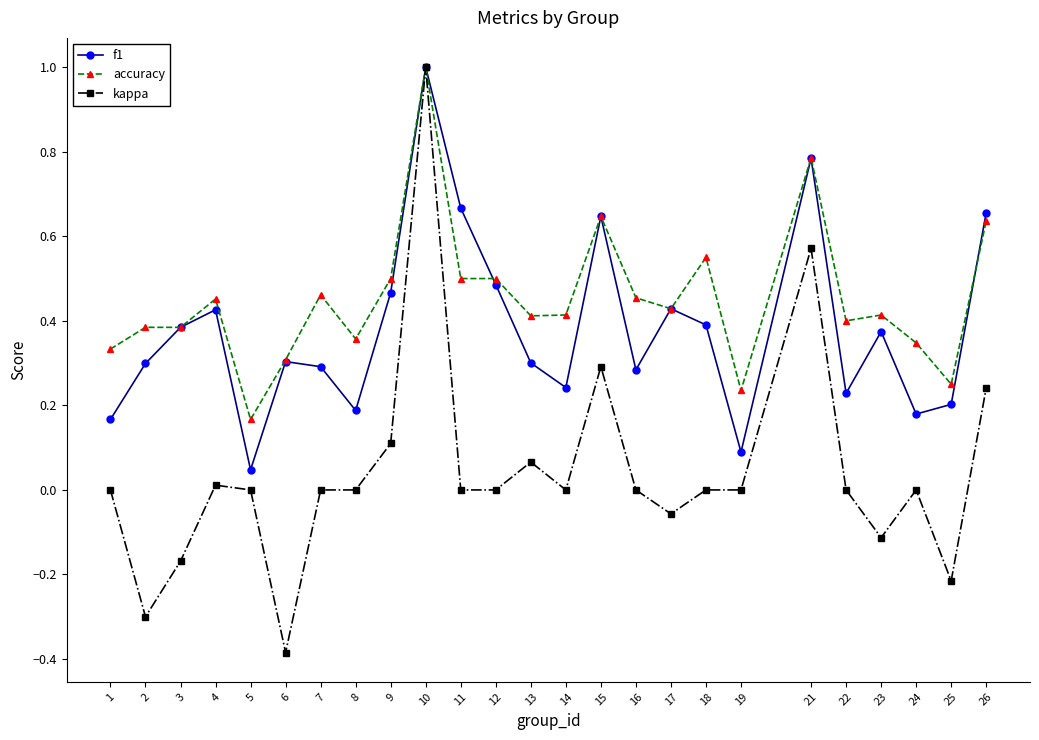

True or false: kappa has more than 2 points higher than both neighbors.

True